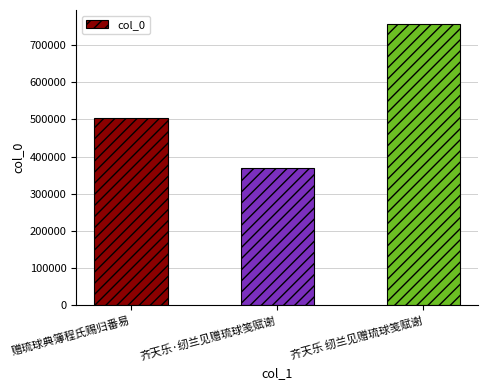

Are the bars horizontal?

No